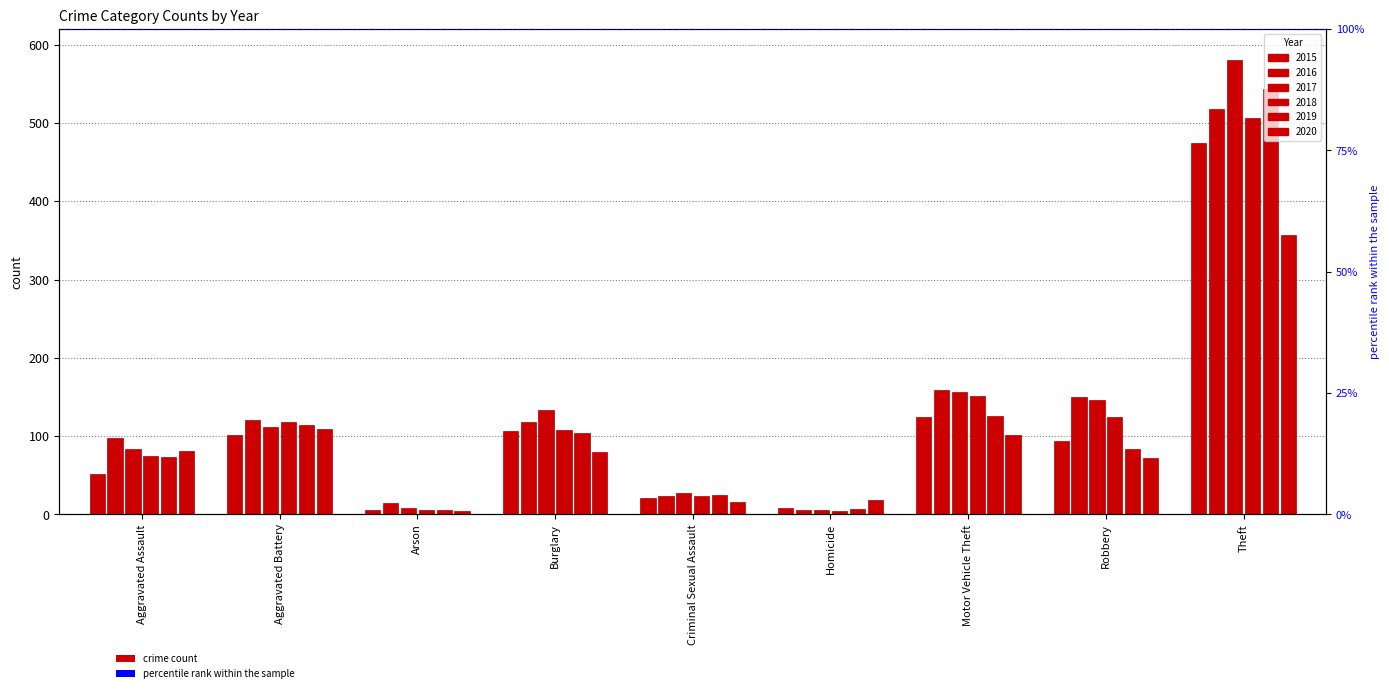

Does the chart contain stacked bars?

No